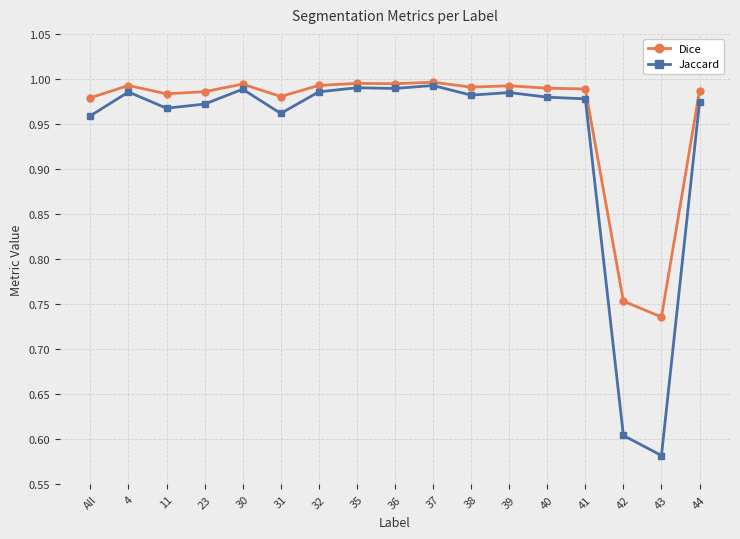

Count the number of data series in this chart.

2